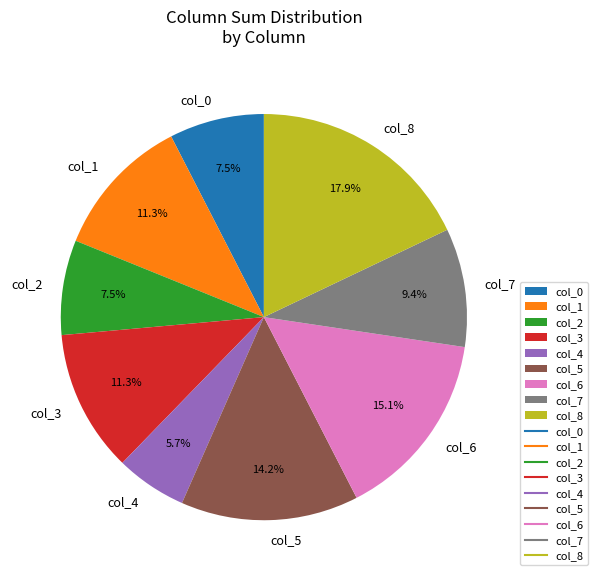

To the nearest percent, what is the difference between the largest and smallest slice percentages?

12%